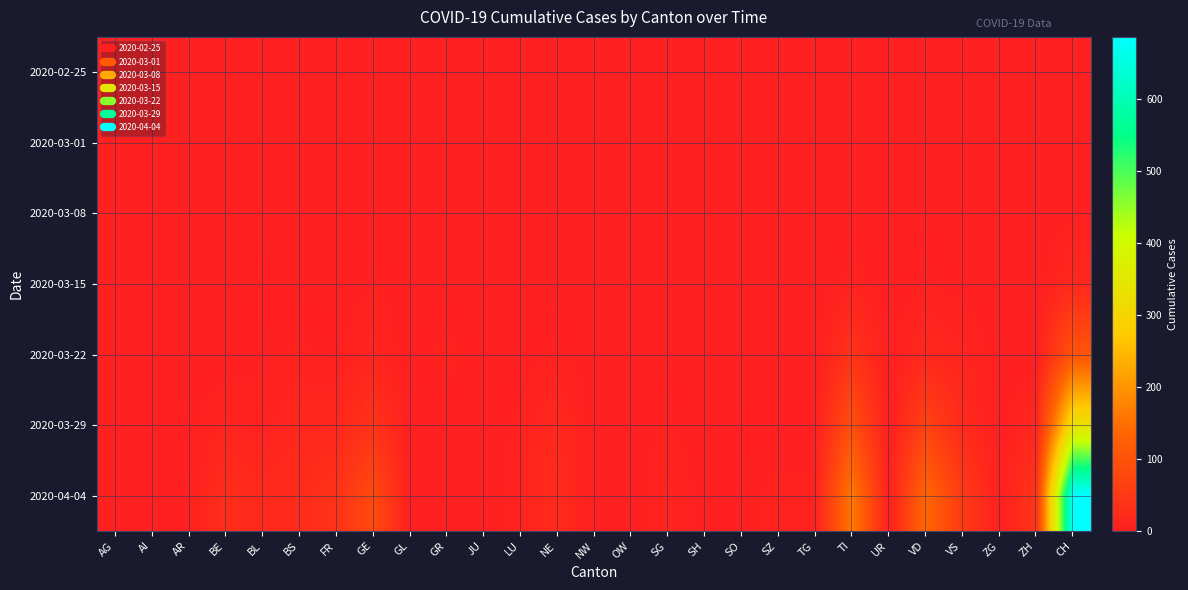

Reading left to right, list all the values displayed in this chart.

2020-02-25: AG=0	AI=0	AR=0	BE=0	BL=0	BS=0	FR=0	GE=0	GL=0	GR=0	JU=0	LU=0	NE=0	NW=0	OW=0	SG=0	SH=0	SO=0	SZ=0	TG=0	TI=0	UR=0	VD=0	VS=0	ZG=0	ZH=0	CH=0
2020-03-01: AG=0	AI=0	AR=0	BE=0	BL=0	BS=0	FR=0	GE=0	GL=0	GR=0	JU=0	LU=0	NE=0	NW=0	OW=0	SG=0	SH=0	SO=0	SZ=0	TG=0	TI=0	UR=0	VD=0	VS=0	ZG=0	ZH=0	CH=0
2020-03-08: AG=0	AI=0	AR=0	BE=0	BL=1	BS=0	FR=0	GE=0	GL=0	GR=0	JU=0	LU=0	NE=0	NW=0	OW=0	SG=0	SH=0	SO=0	SZ=0	TG=0	TI=0	UR=0	VD=1	VS=0	ZG=0	ZH=0	CH=2
2020-03-15: AG=0	AI=0	AR=0	BE=0	BL=2	BS=0	FR=0	GE=4	GL=0	GR=0	JU=0	LU=0	NE=0	NW=0	OW=0	SG=0	SH=0	SO=0	SZ=0	TG=0	TI=6	UR=0	VD=4	VS=1	ZG=0	ZH=0	CH=18
2020-03-22: AG=1	AI=0	AR=0	BE=0	BL=3	BS=5	FR=3	GE=10	GL=0	GR=6	JU=0	LU=1	NE=4	NW=0	OW=0	SG=0	SH=0	SO=0	SZ=0	TG=0	TI=37	UR=0	VD=16	VS=10	ZG=0	ZH=0	CH=103
2020-03-29: AG=0	AI=0	AR=2	BE=10	BL=6	BS=15	FR=16	GE=37	GL=0	GR=0	JU=0	LU=5	NE=17	NW=0	OW=0	SG=5	SH=0	SO=2	SZ=2	TG=2	TI=93	UR=0	VD=66	VS=21	ZG=0	ZH=15	CH=328
2020-04-04: AG=0	AI=0	AR=3	BE=28	BL=19	BS=24	FR=37	GE=83	GL=0	GR=0	JU=0	LU=7	NE=24	NW=0	OW=0	SG=9	SH=1	SO=3	SZ=5	TG=5	TI=165	UR=1	VD=138	VS=51	ZG=2	ZH=41	CH=687